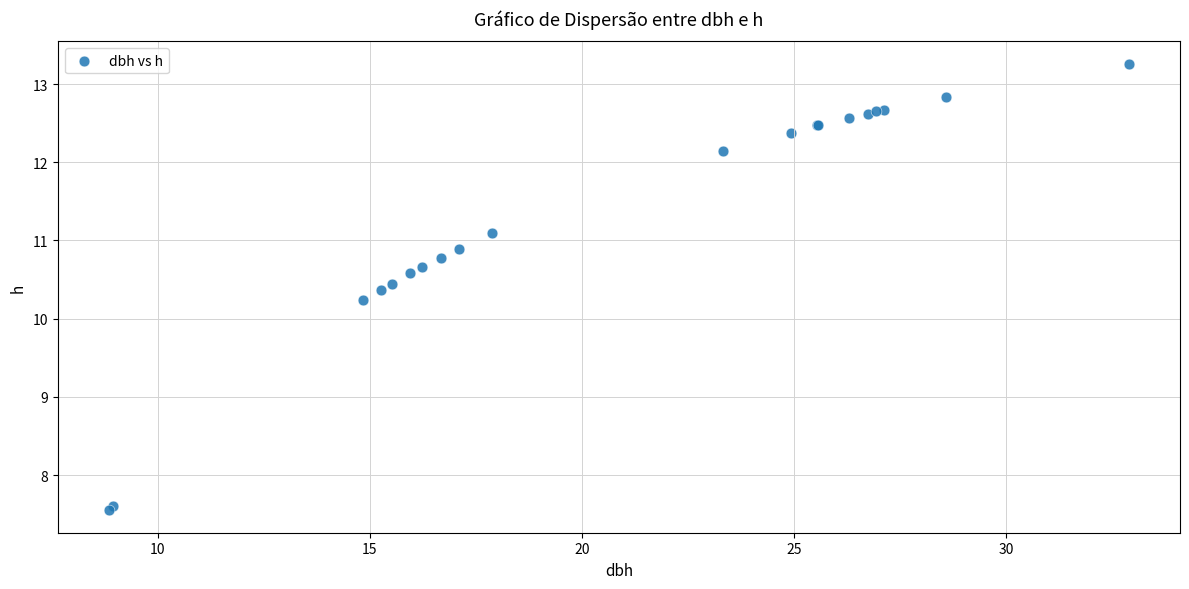

What Y value in the scatter plot is closest to 10?

10.2